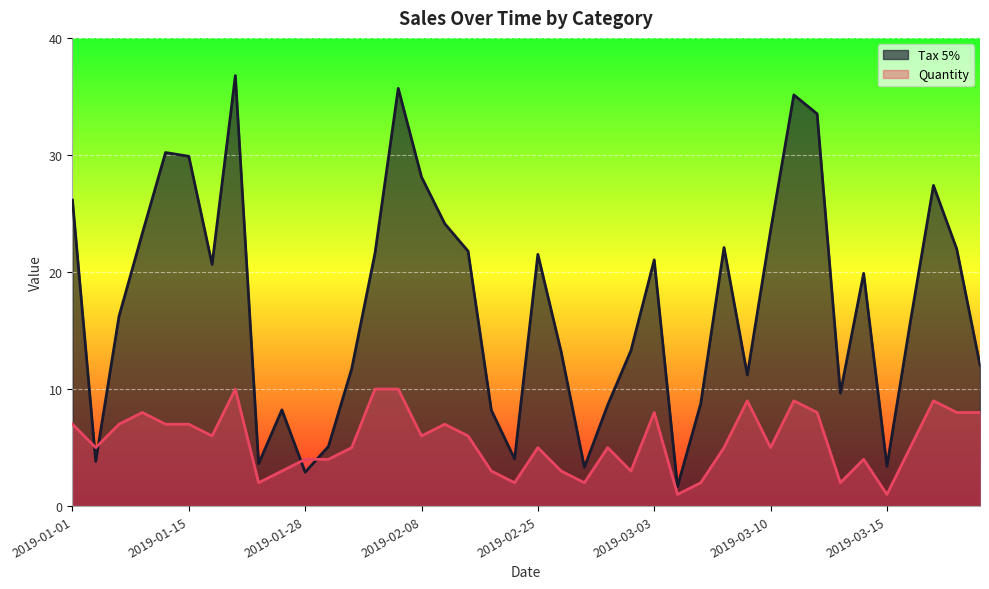

True or false: Quantity and Tax 5% intersect in this chart.

True